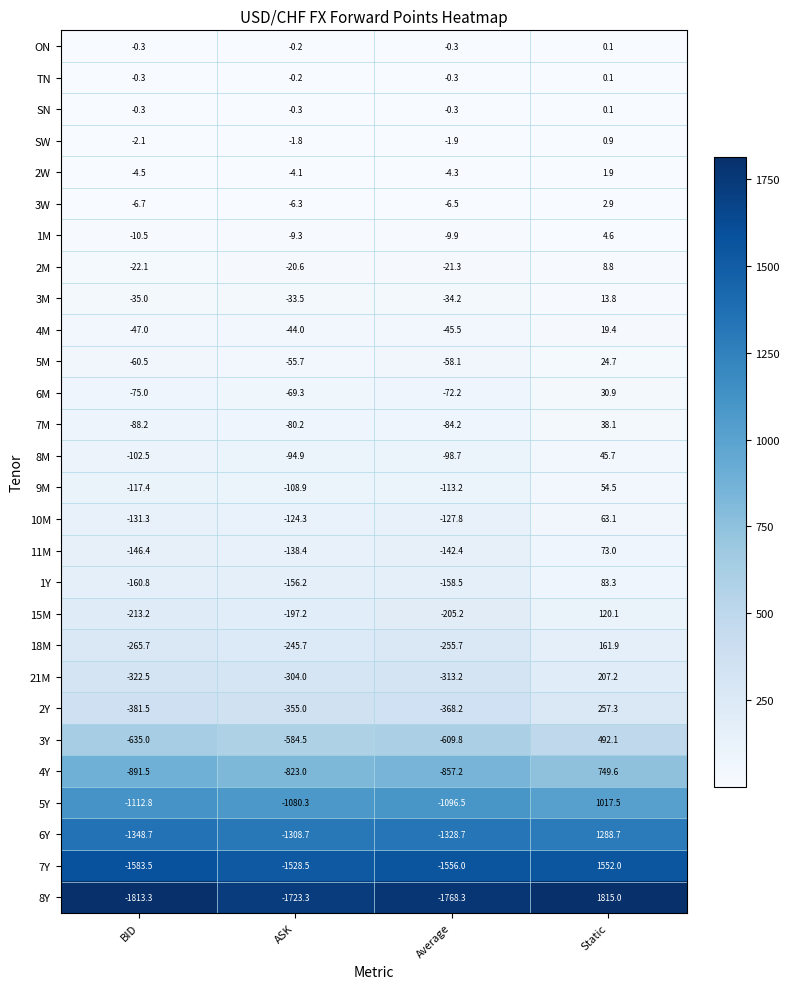

What is the sum of the 6M values at Average and Static?

-41.3